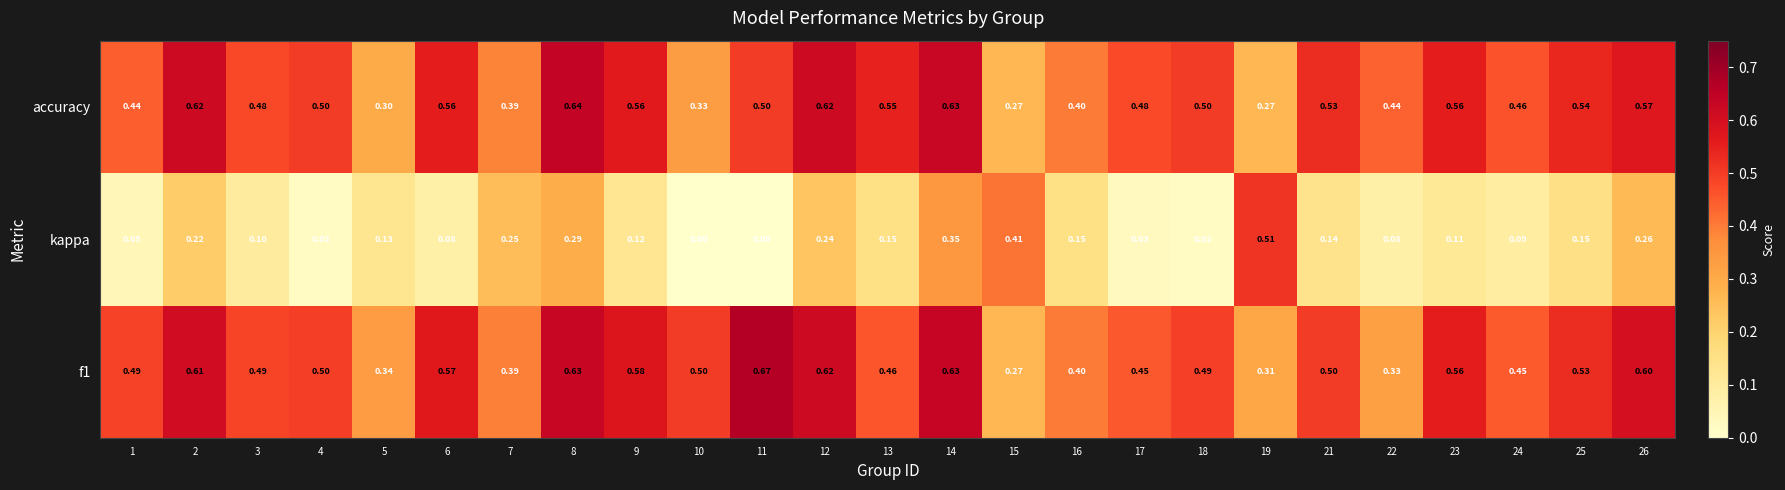

Which series has the largest range (max minus min)?

kappa